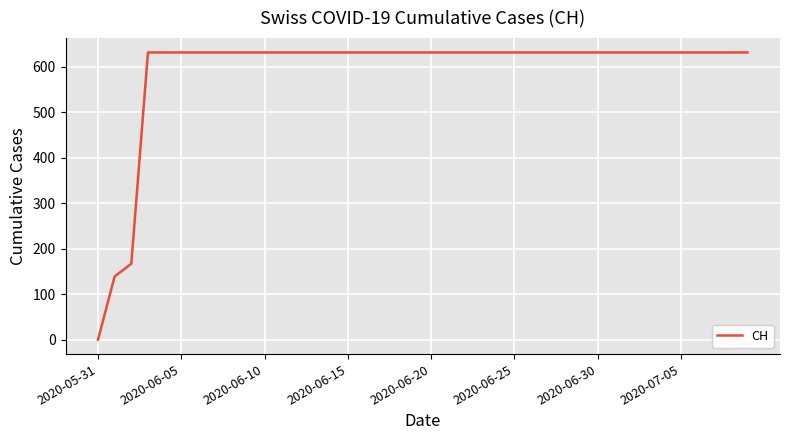

What is the greatest value displayed?

631